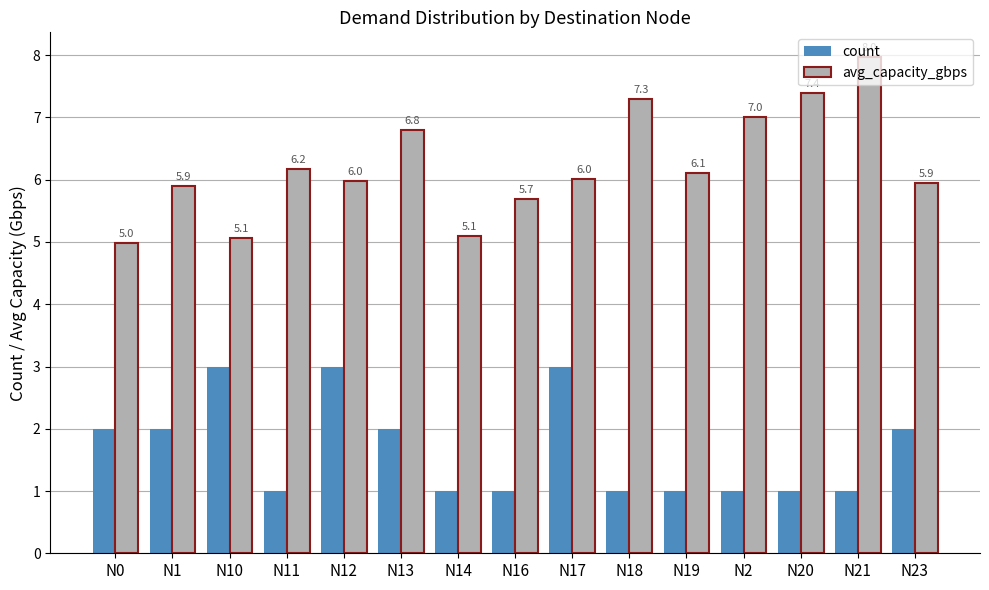

The value of avg_capacity_gbps at N20 is 7.4. True or false?

True